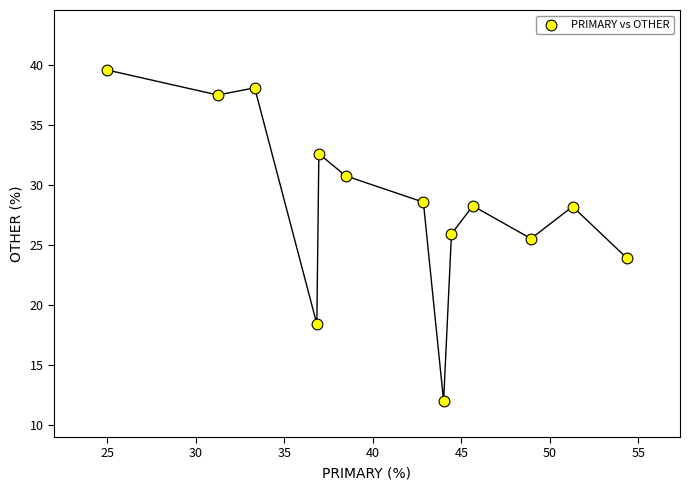

What Y value in the scatter plot is closest to 25?

25.5